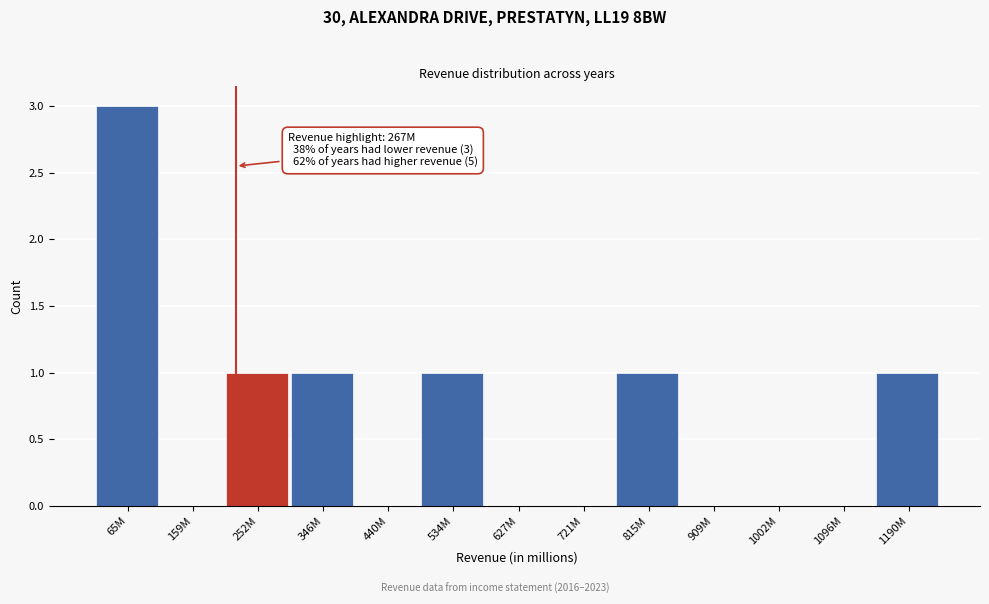

Reading right to left, what are all the values shown in this chart?

1190M=1	1096M=0	1002M=0	909M=0	815M=1	721M=0	627M=0	534M=1	440M=0	346M=1	252M=1	159M=0	65M=3